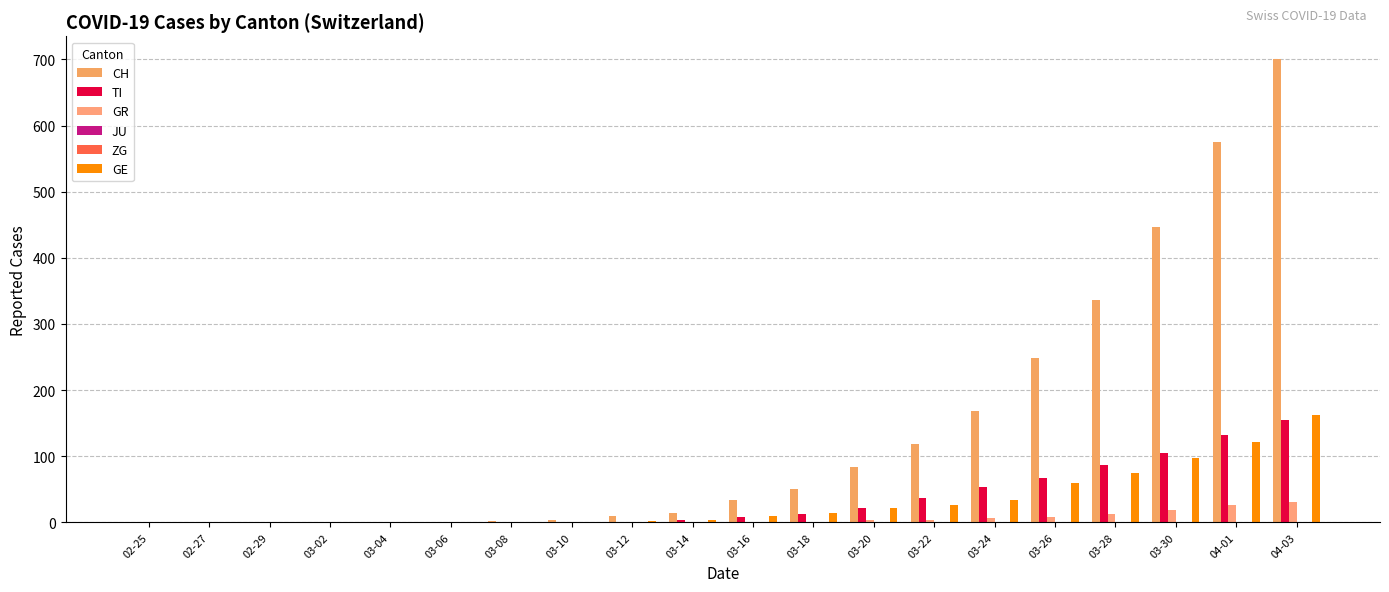

How many data points does each series have?

20